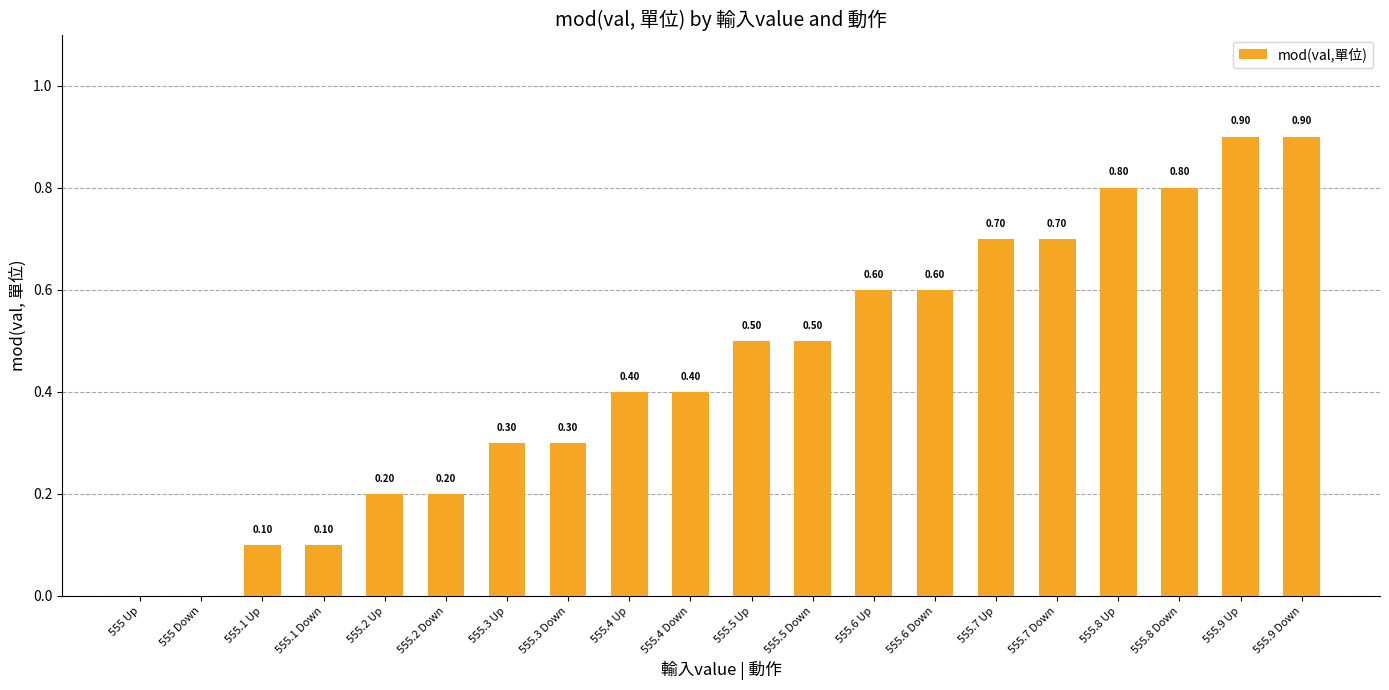

Reading right to left, list all the values displayed in this chart.

0.9	0.9	0.8	0.8	0.7	0.7	0.6	0.6	0.5	0.5	0.4	0.4	0.3	0.3	0.2	0.2	0.1	0.1	0.0	0.0